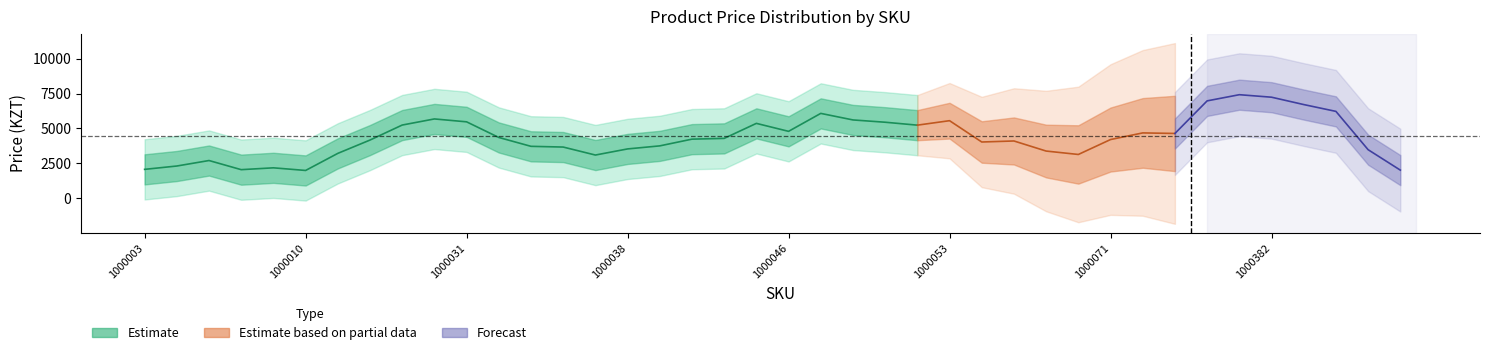

What is the change in value from 1000045 to 1000053?

-305